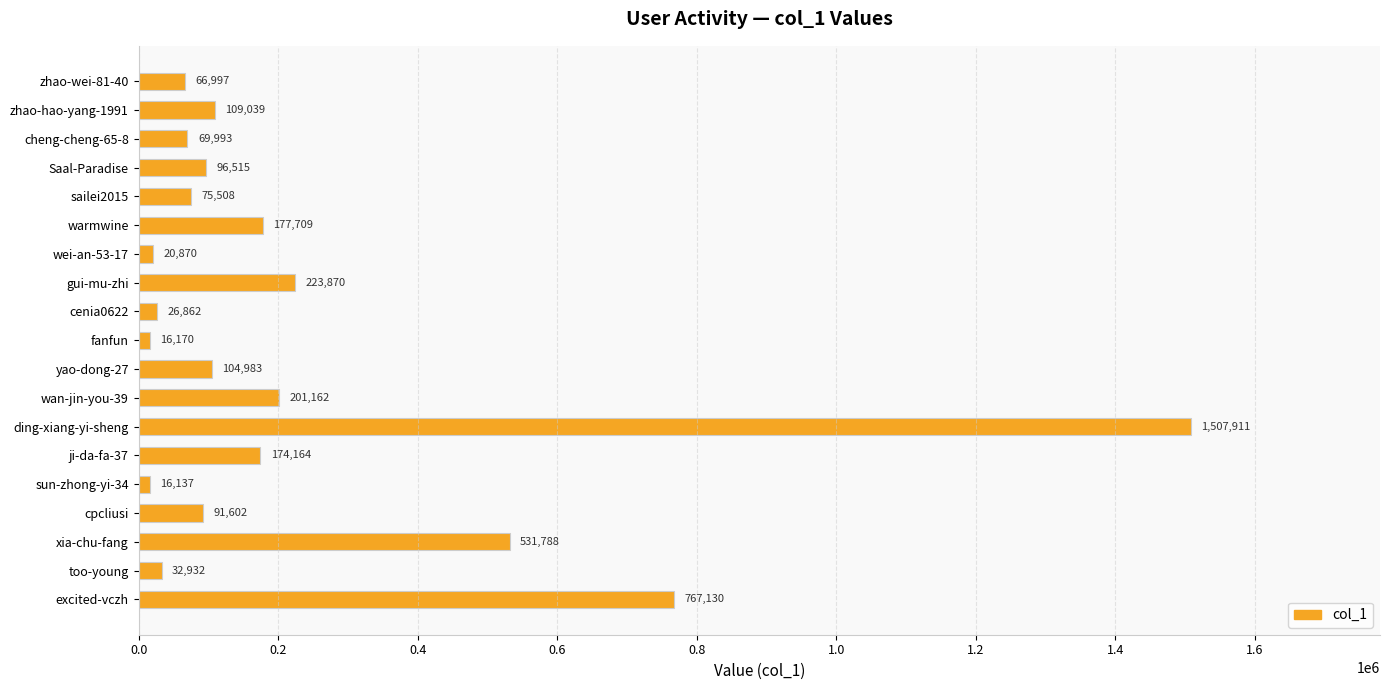

What is the ratio of the value at gui-mu-zhi to the value at ji-da-fa-37?

1.3